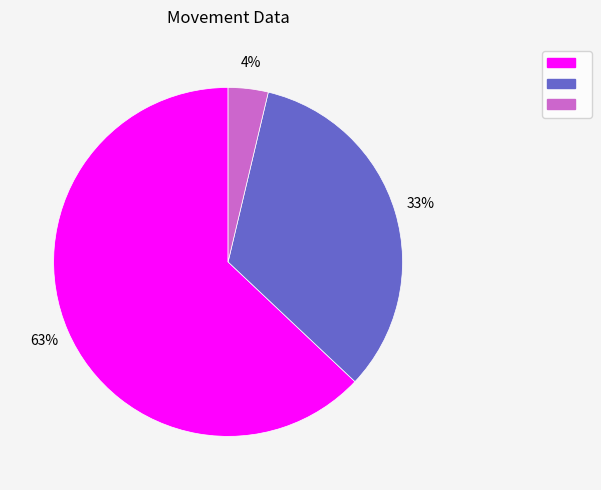

To the nearest percent, what is the average slice percentage?

33%